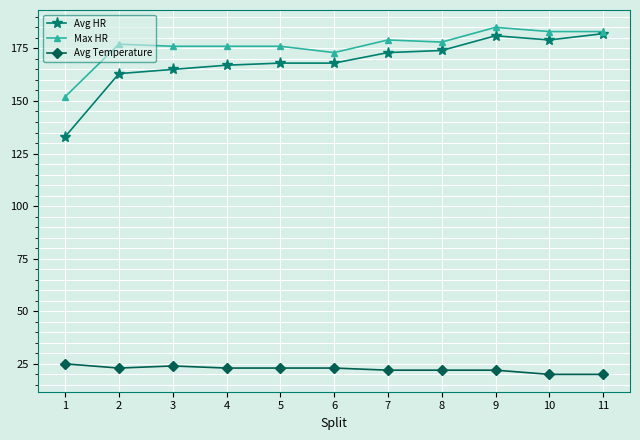

True or false: Avg Temperature and Avg HR cross at least once.

False